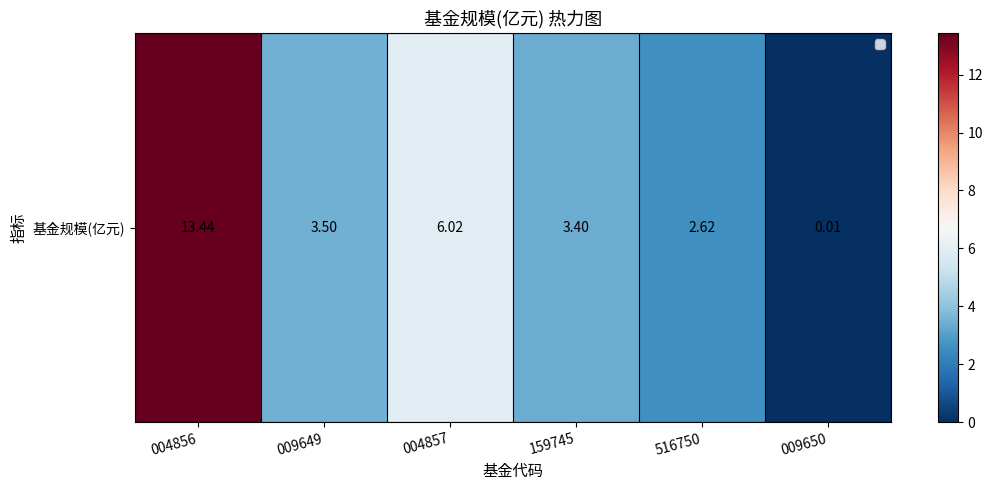

Where is the data nearest to the value 6?

004857